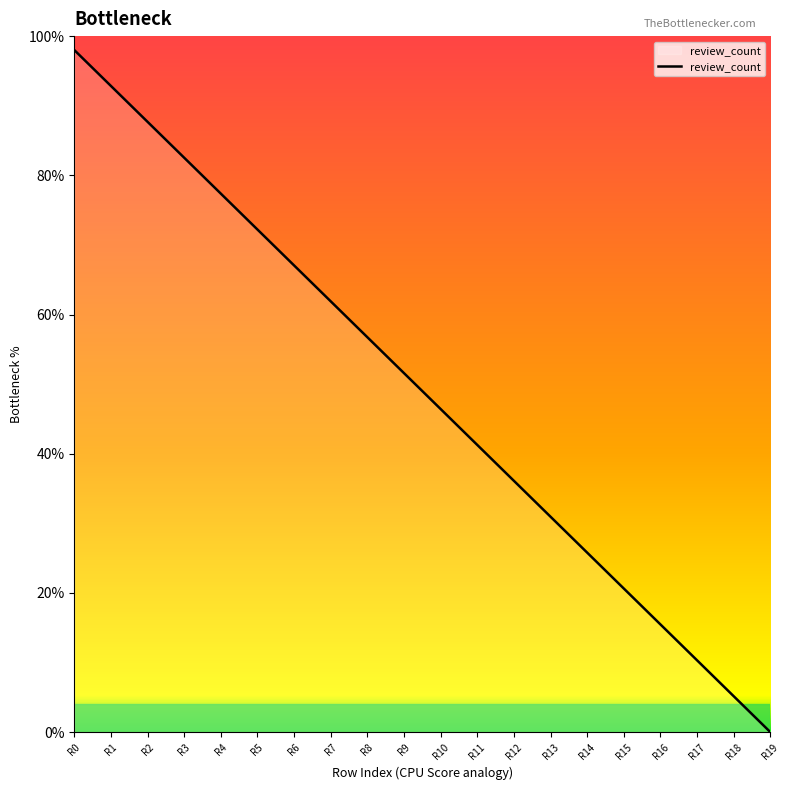

What is the sum of all values?

980.0